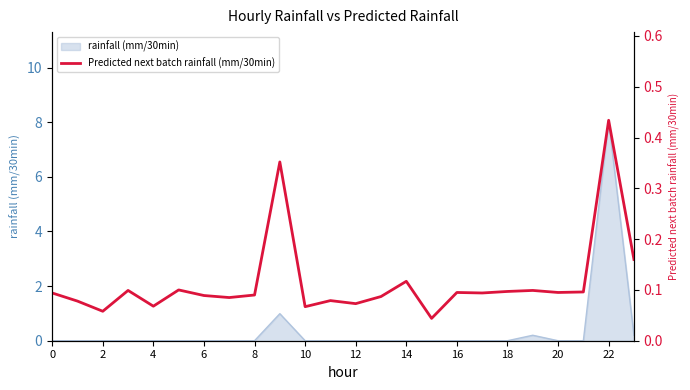

At which label is the value closest to 0?

15